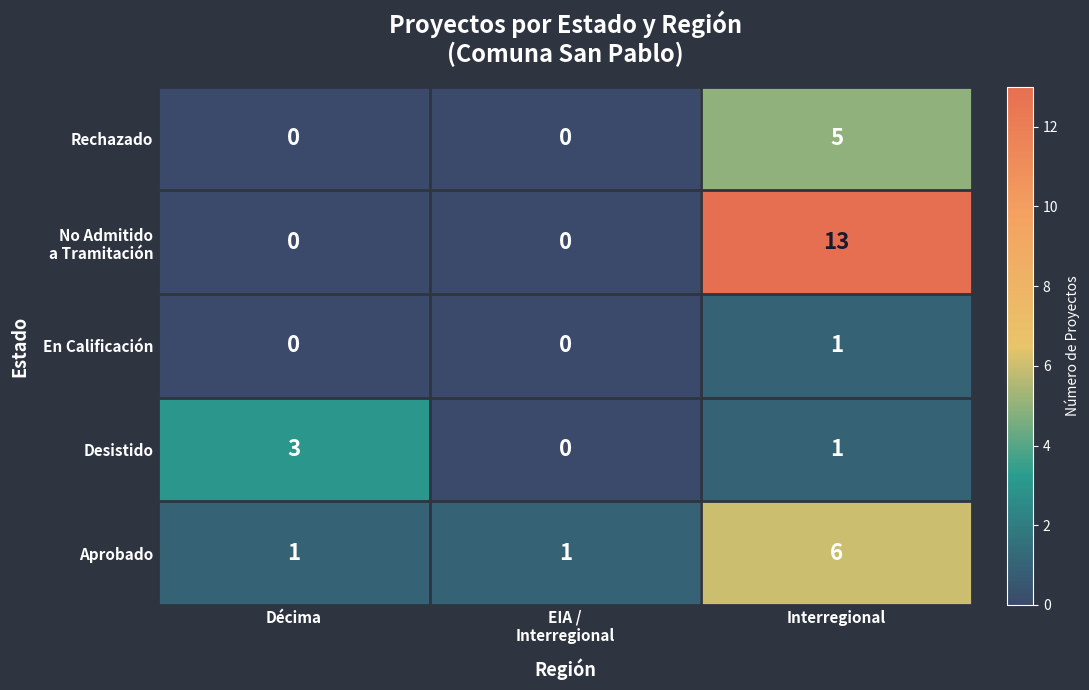

What is the spread (max minus min) of values at Décima?

3